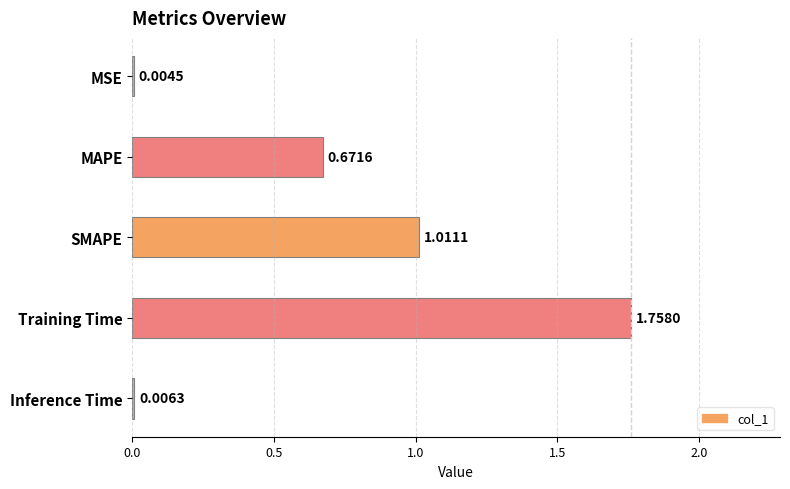

What is the greatest value displayed?

1.8